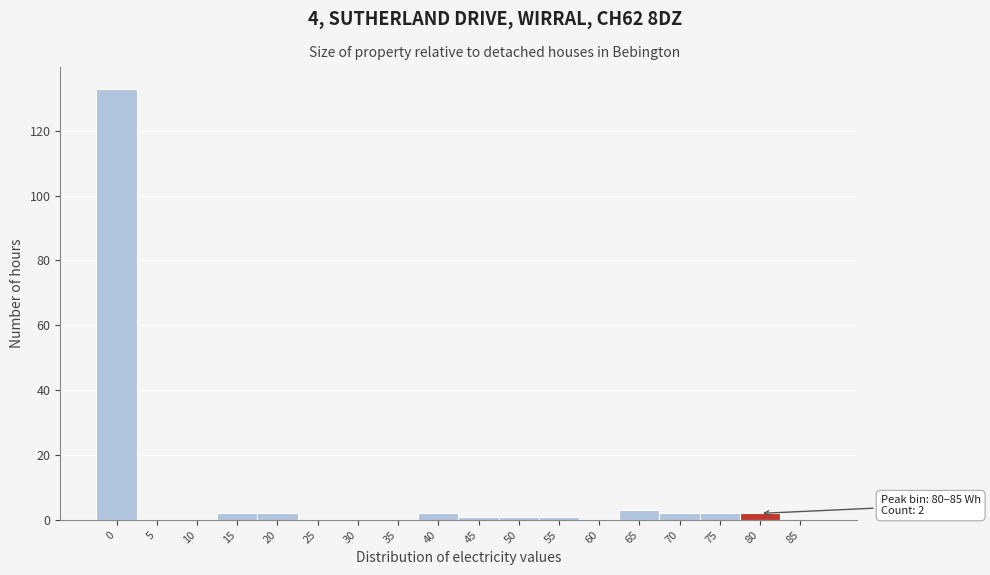

Reading left to right, extract all data points from this chart.

0=133	5=0	10=0	15=2	20=2	25=0	30=0	35=0	40=2	45=1	50=1	55=1	60=0	65=3	70=2	75=2	80=2	85=0